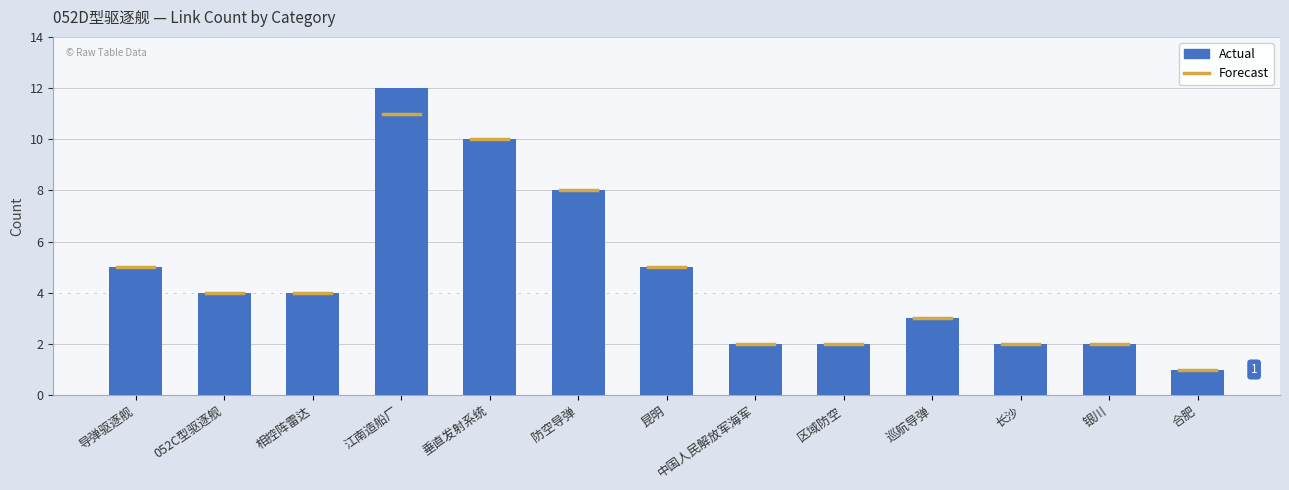

Are the bars horizontal?

No